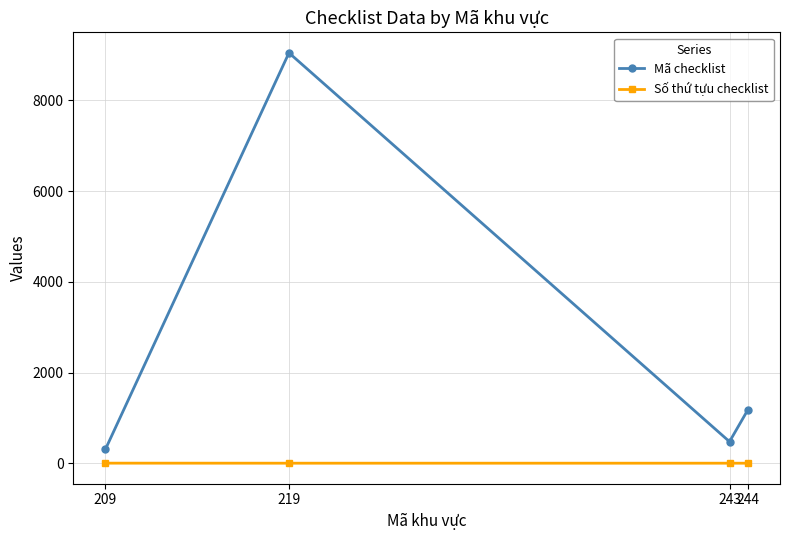

Rank the series by their average value, from highest to lowest.

Mã checklist, Số thứ tựu checklist